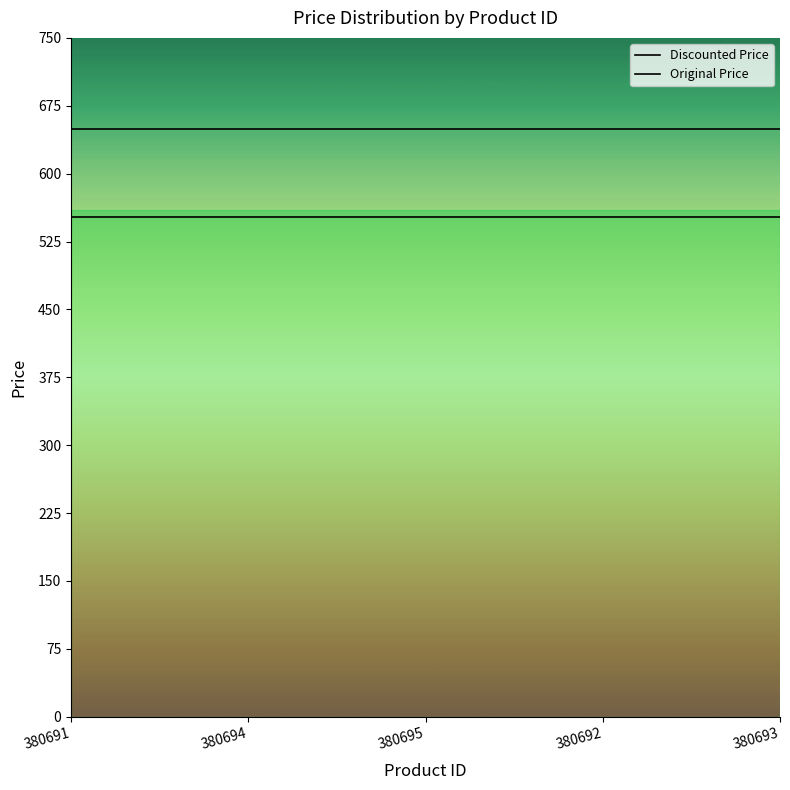

What is the maximum value for Original Price?

649